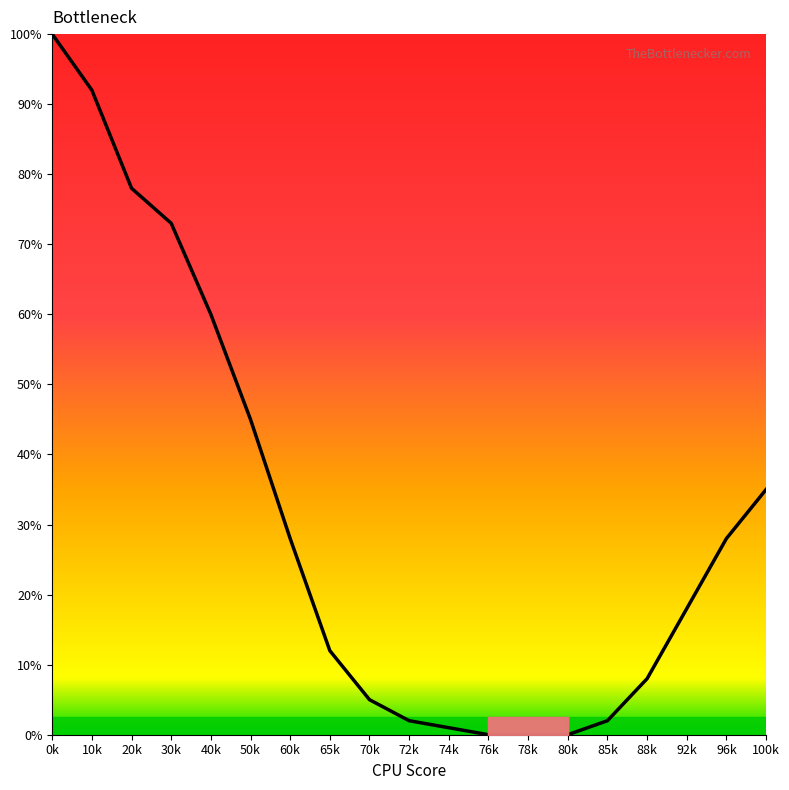

Which category has the highest value across all series?

0k